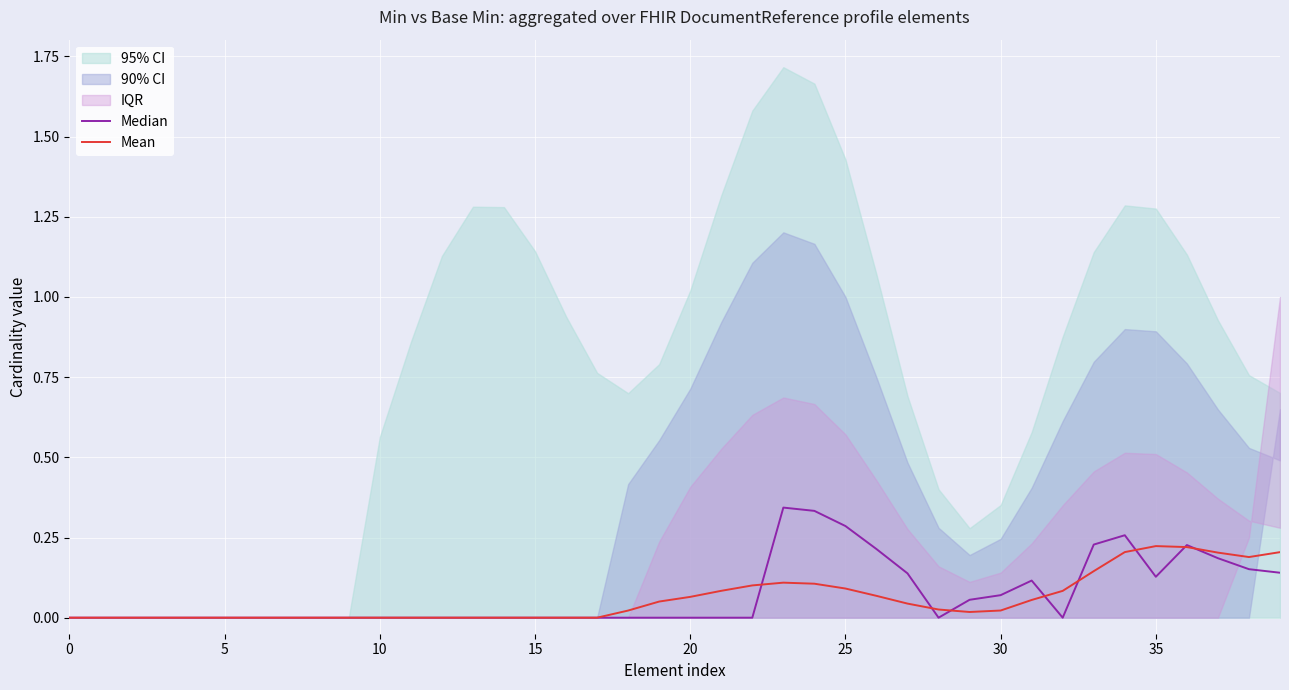

What is the difference between the second highest and second lowest values in the Mean series?

0.2